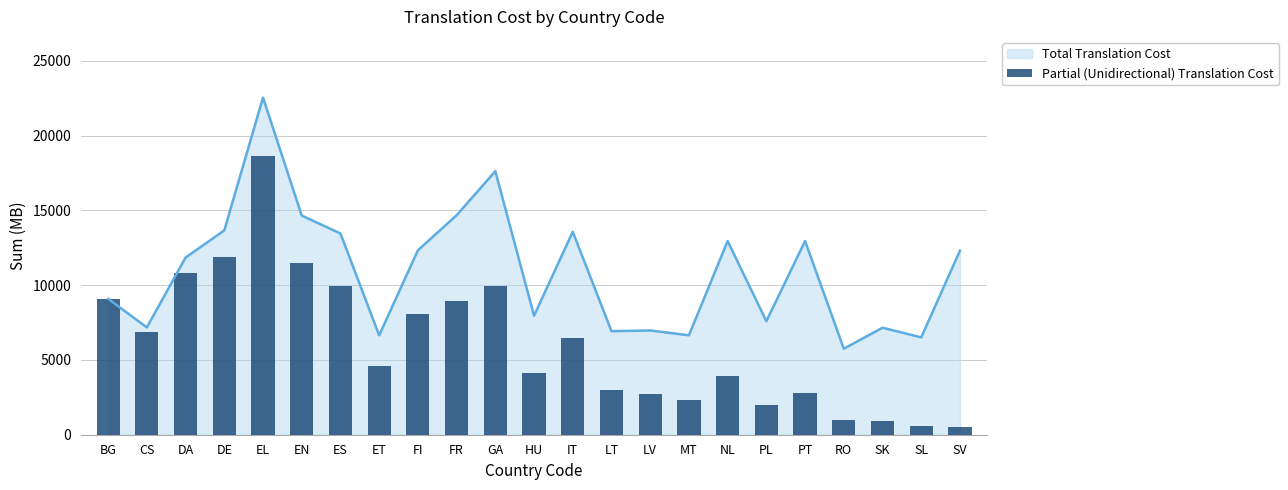

List the labels in order of value, smallest first.

SV, SL, SK, RO, PL, MT, LV, PT, LT, NL, HU, ET, IT, CS, FI, FR, BG, ES, GA, DA, EN, DE, EL